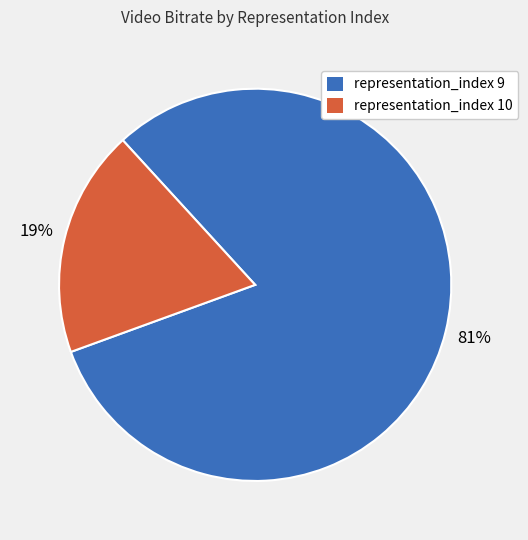

To the nearest percent, what is the difference between the largest and smallest slice percentages?

62%